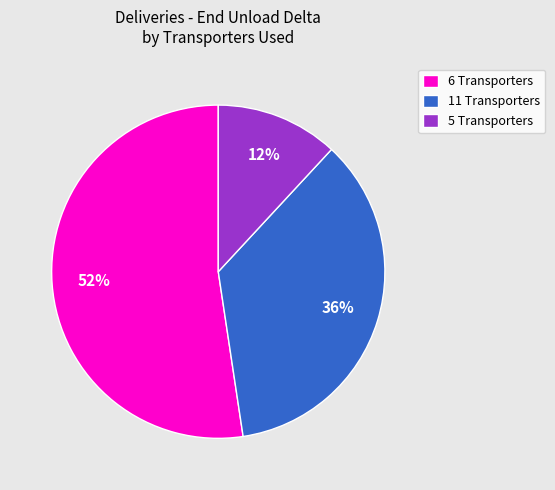

Between 6 Transporters and 5 Transporters, which is larger?

6 Transporters